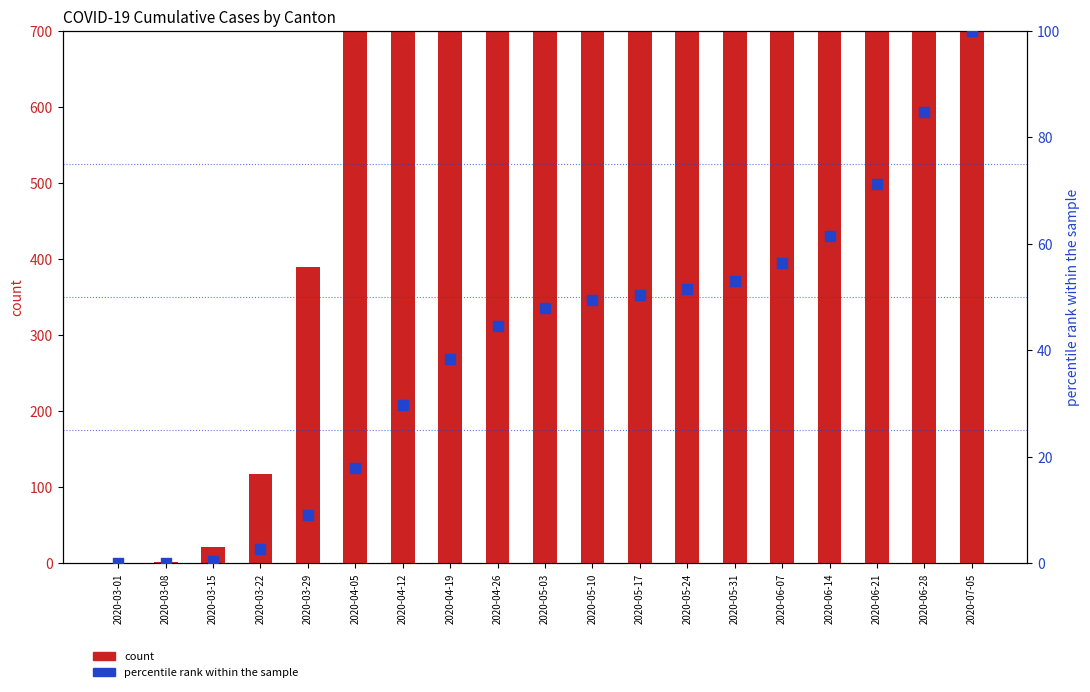

What are all the series names shown in the legend?

count, percentile rank within the sample